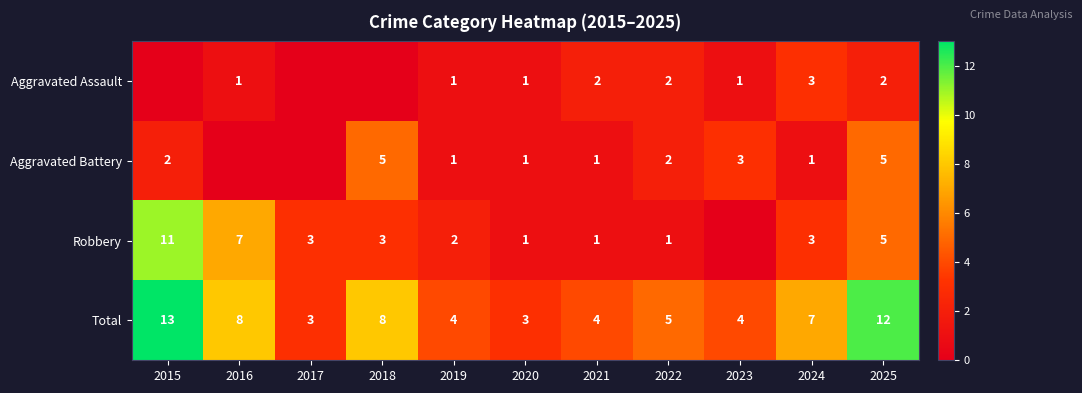

What is the spread (max minus min) of values at 2022?

4